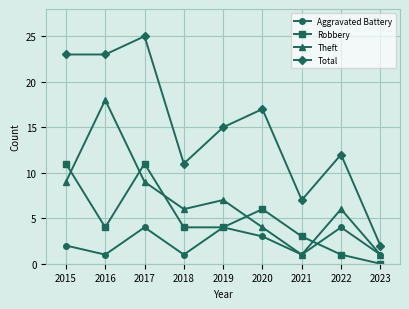

How many lines are shown in the chart?

4